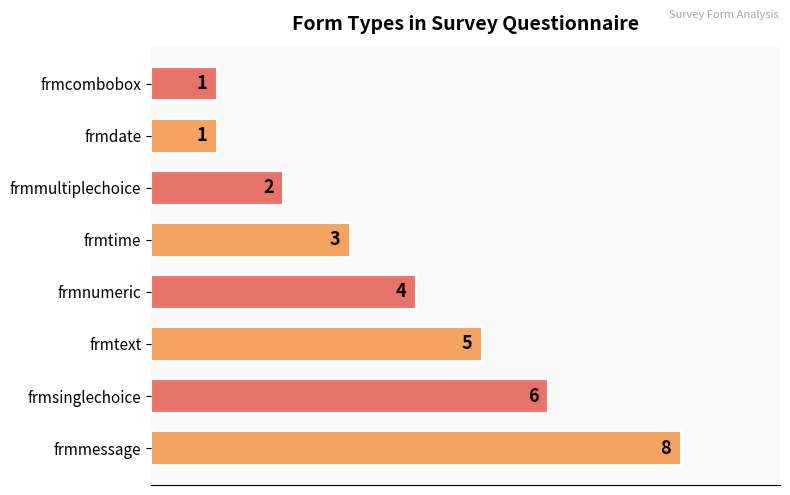

Does the chart contain any negative values?

No